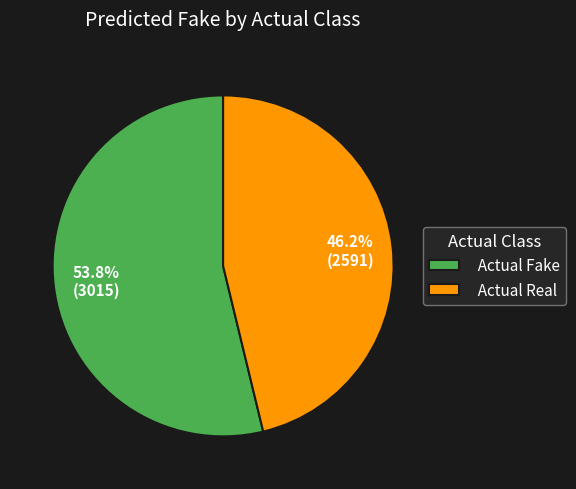

What is the total percentage of Actual Fake and Actual Real?

100.0%